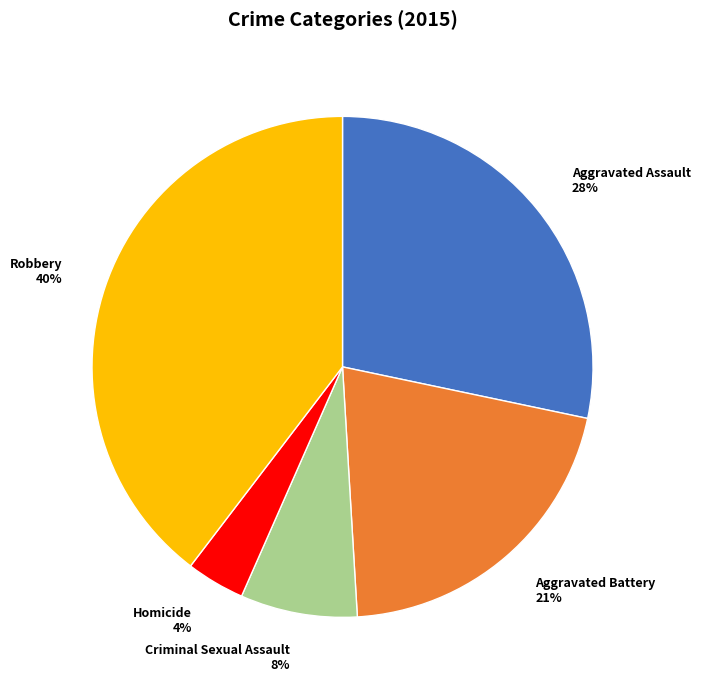

Combined, do Homicide and Criminal Sexual Assault account for over 50%?

No